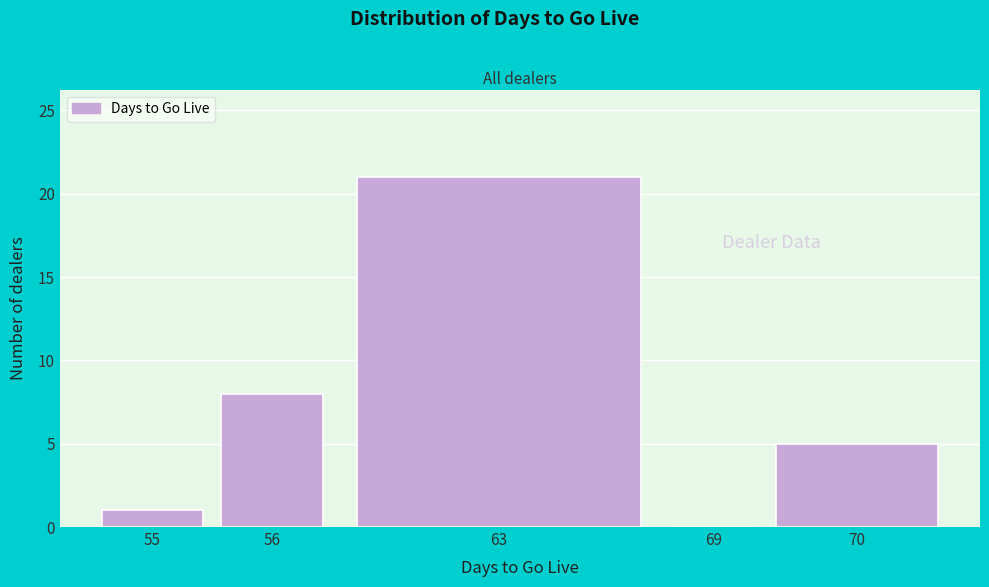

Reading left to right, list all the values displayed in this chart.

55=1	56=8	63=21	69=0	70=5